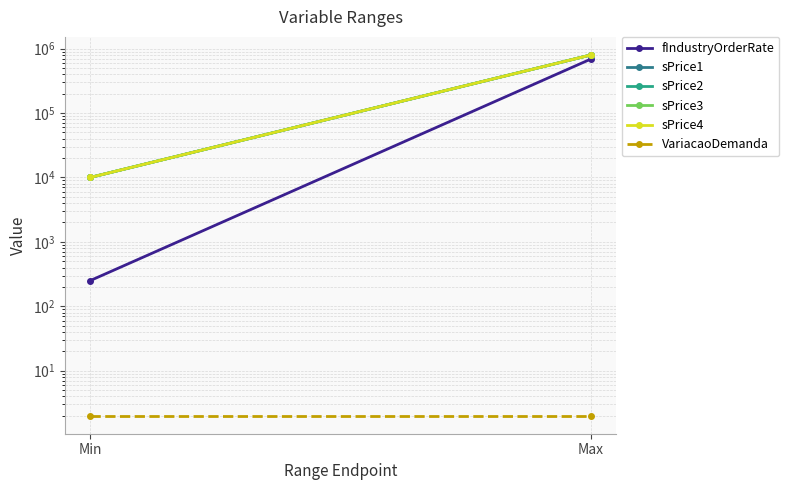

What is the maximum value shown in the chart?

800000.0